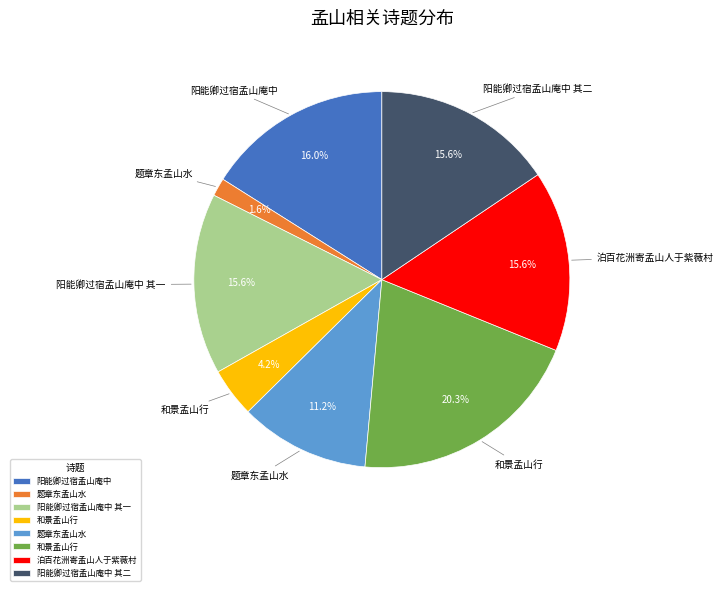

To the nearest percent, what is the difference between the largest and smallest slice percentages?

19%